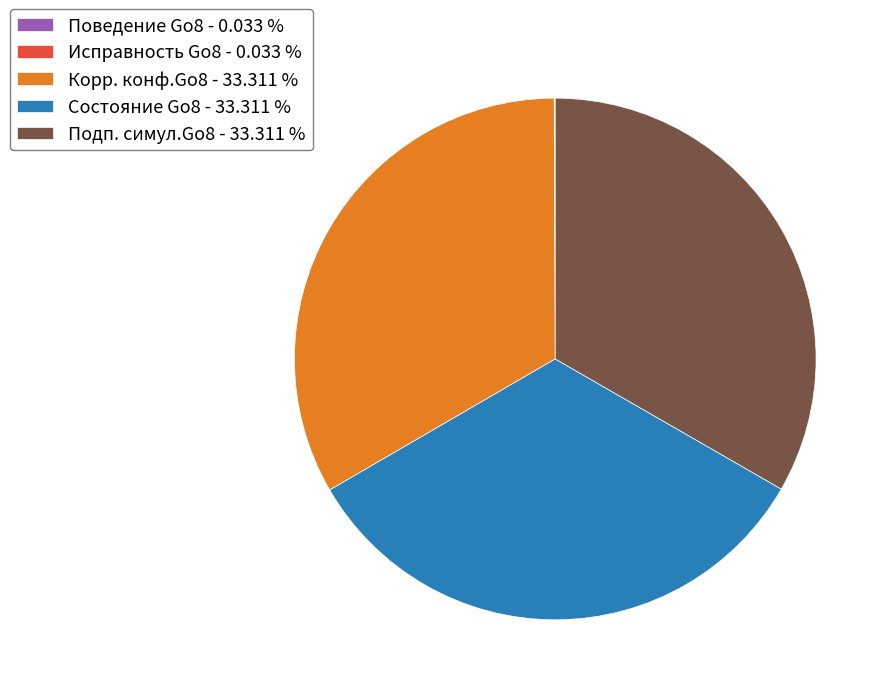

Approximately how many times larger is the value at Состояние Go8 - 33.311 % compared to Подп. симул.Go8 - 33.311 %?

1.0